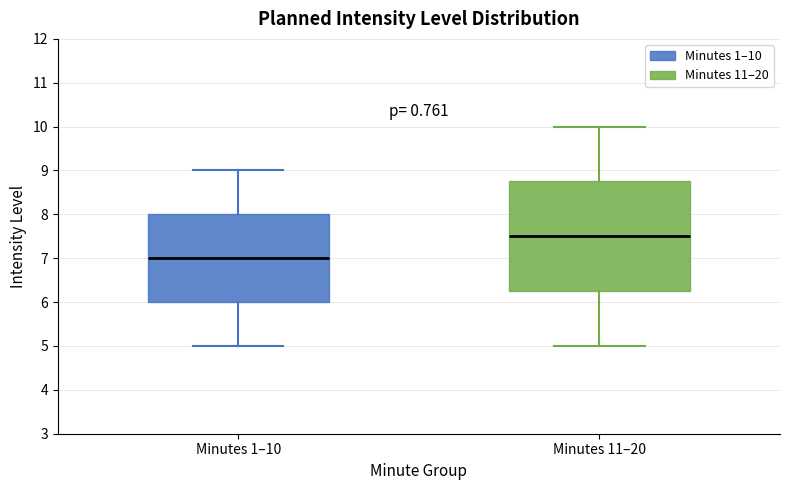

Reading left to right, read every box against the y-axis: the position of its median line, the range the box covers, and the ends of its whiskers. The values are not printed on the chart, so give them approximately, as read against the axis.

Minutes 1–10: median 7.0, box 6.0 to 8.0, whiskers 5.0 to 9.0
Minutes 11–20: median 7.5, box 6.3 to 8.8, whiskers 5.0 to 10.0